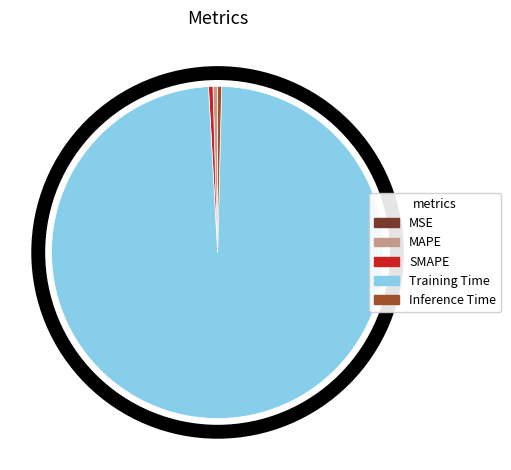

Which has a higher value, Training Time or Inference Time?

Training Time